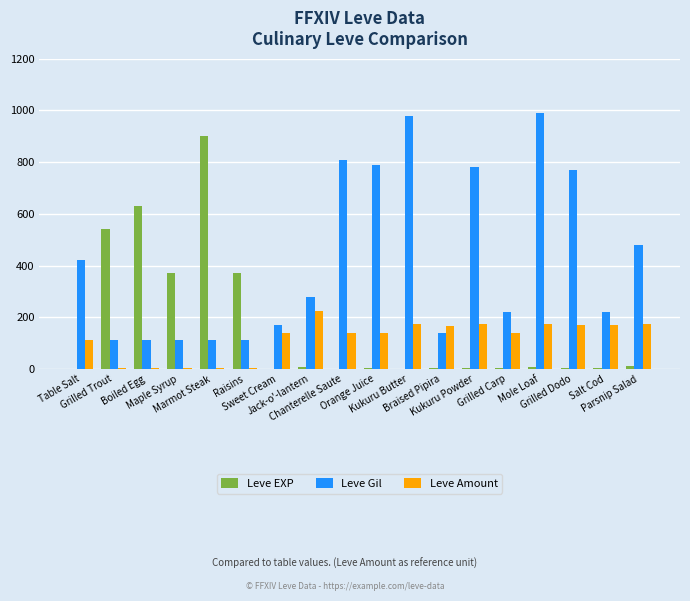

What is the greatest value displayed?

990